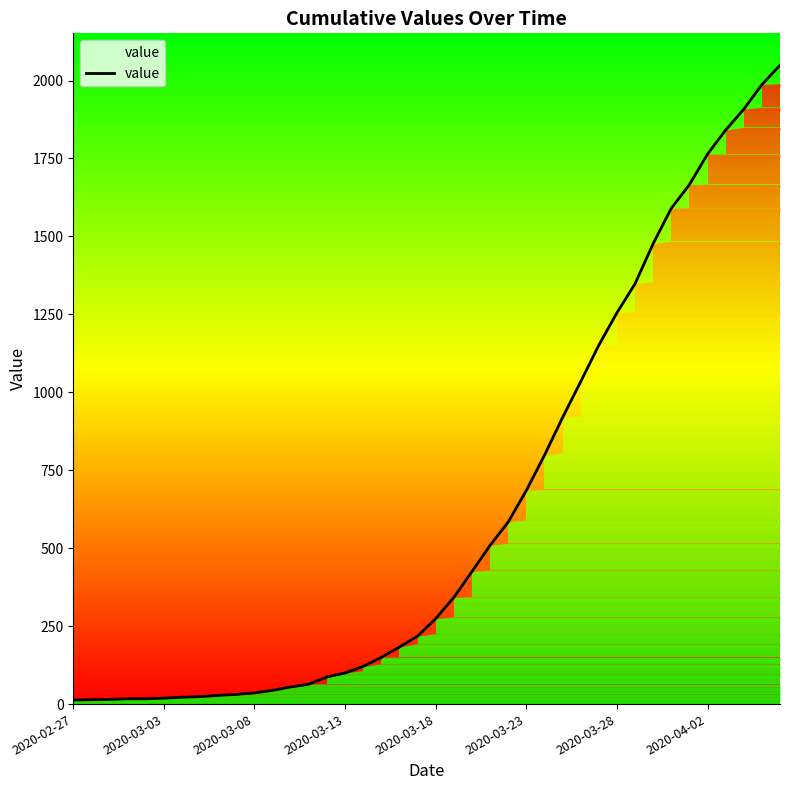

Reading right to left, extract all data points from this chart.

2049	1987	1908	1841	1764	1666	1590	1477	1348	1255	1151	1034	919	798	685	584	509	425	342	274	218	183	150	121	100	87	64	55	44	36	31	28	24	22	19	17	17	15	14	13